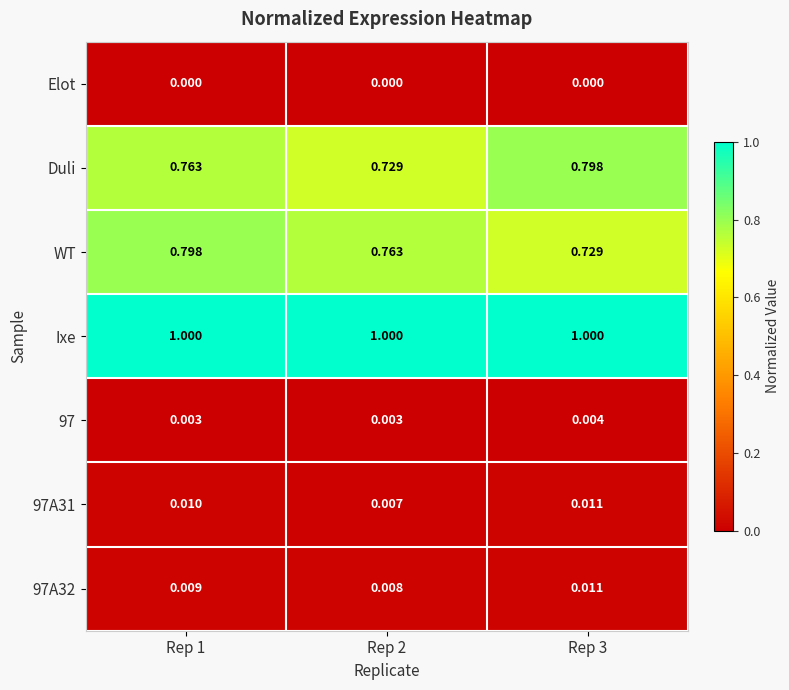

Is the value of 97 at Rep 3 greater than the value of WT at Rep 2?

No